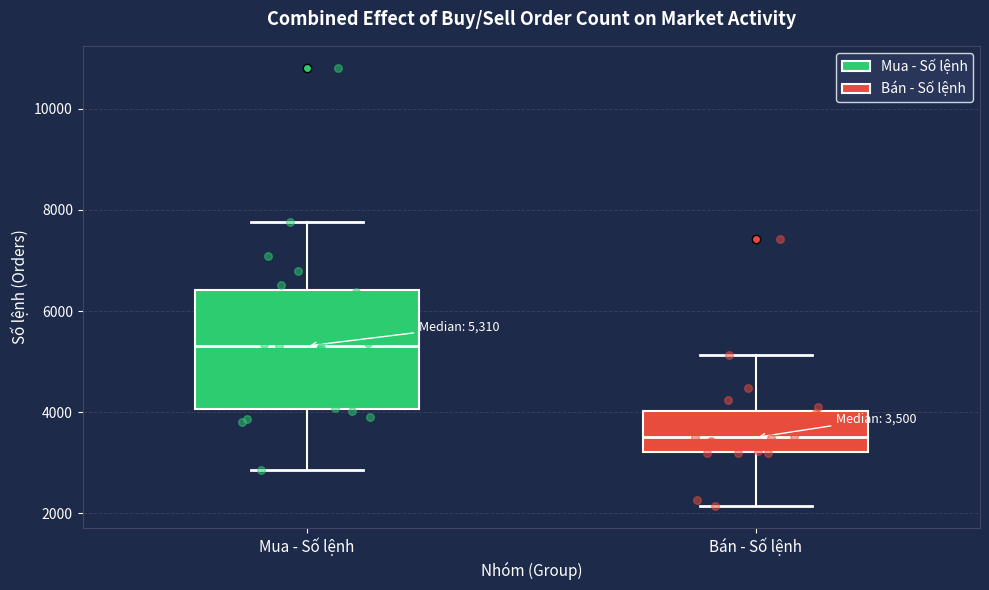

Which box is the tallest, from its lower edge to its upper edge?

Mua - Số lệnh